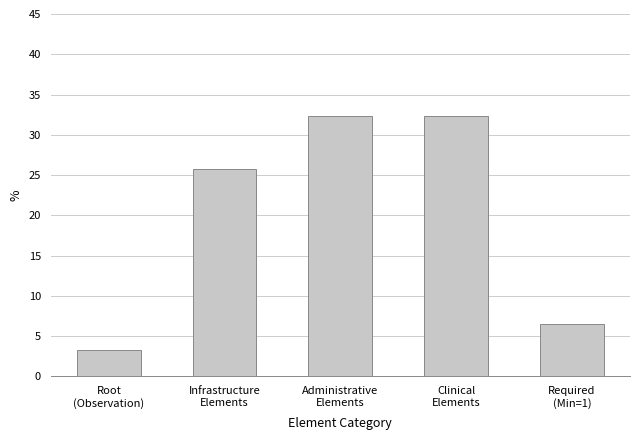

What is the approximate value at Infrastructure
Elements?

25.8